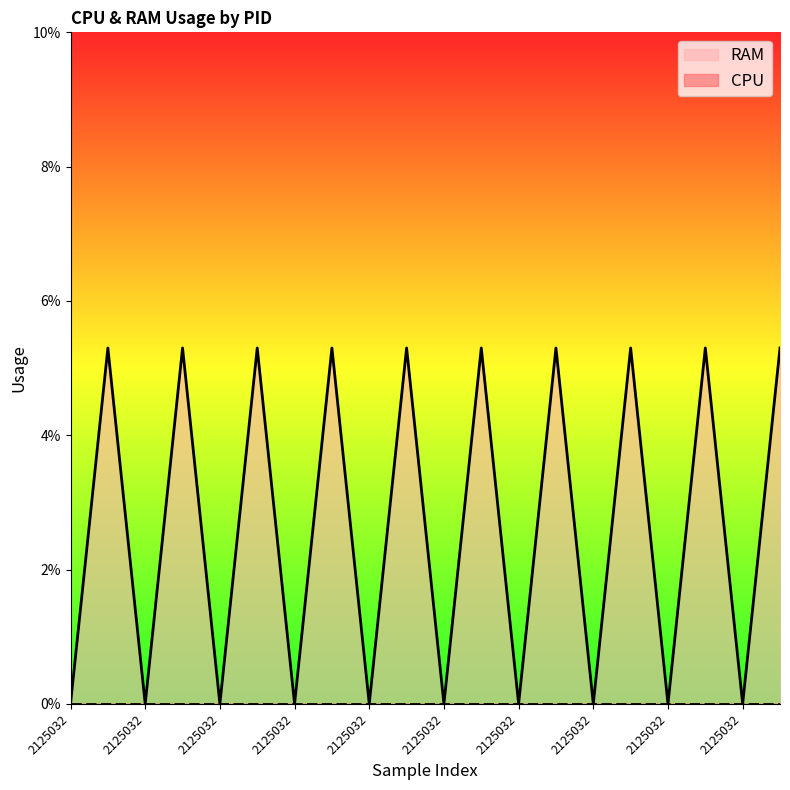

How many categories are shown in the chart?

20